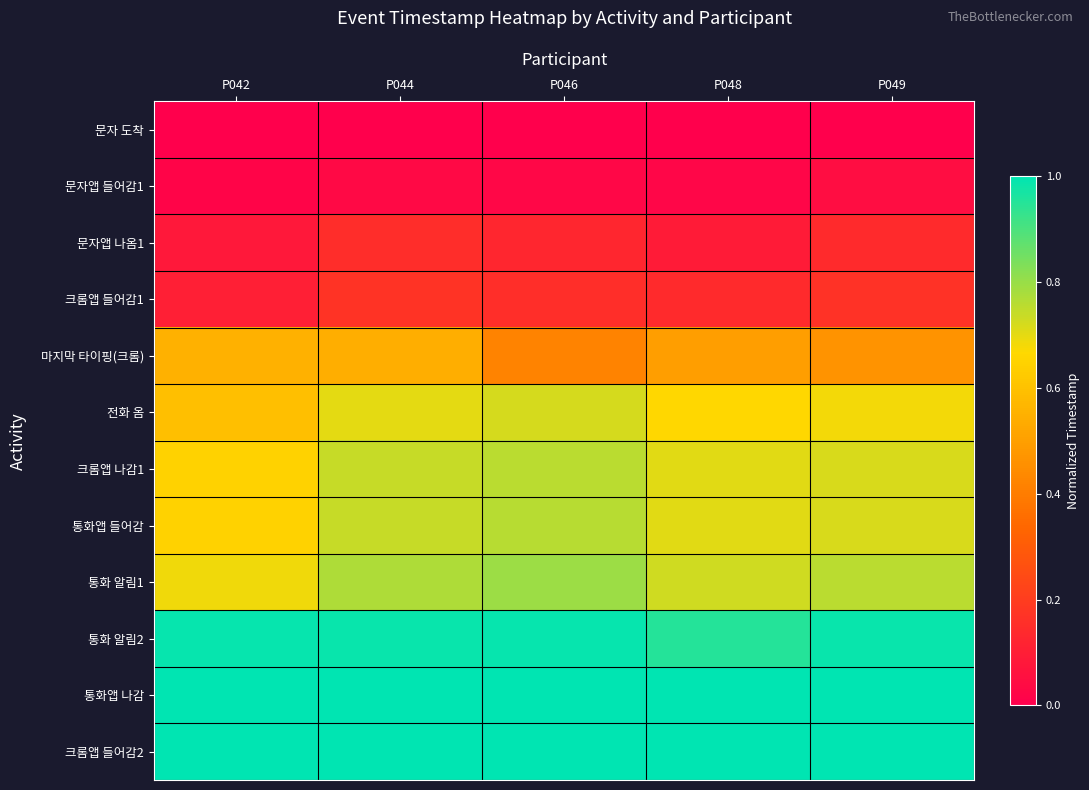

At which category does the chart reach its peak across all series?

P042